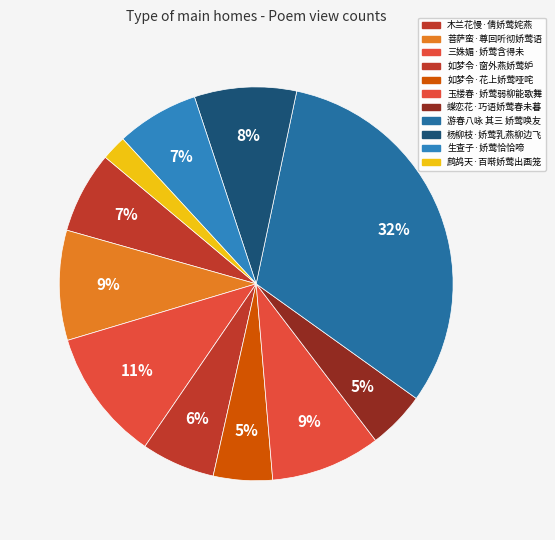

Does 生查子·娇莺恰恰啼 represent more than half of the total?

No